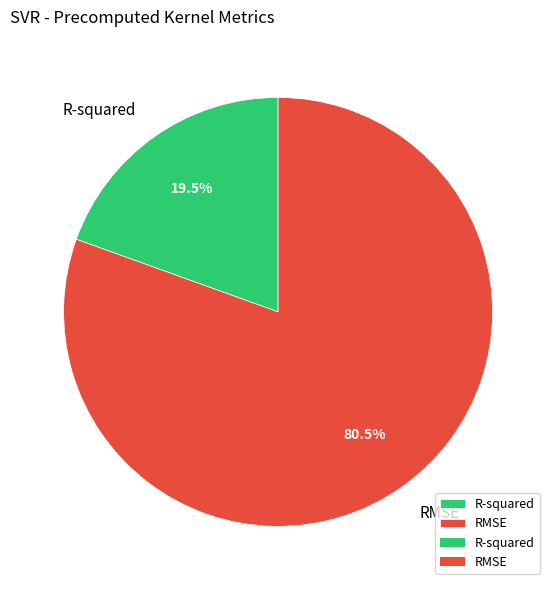

Rank the categories by value from highest to lowest.

RMSE, R-squared